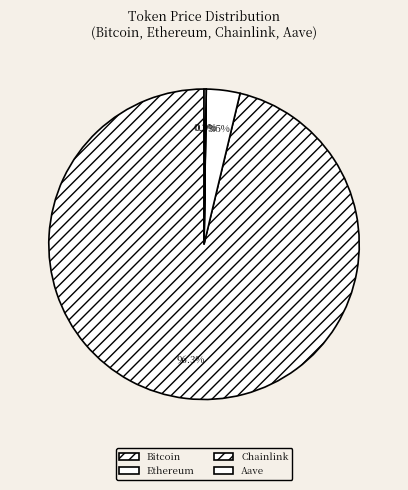

How much of the chart is everything except Aave?

99.8%